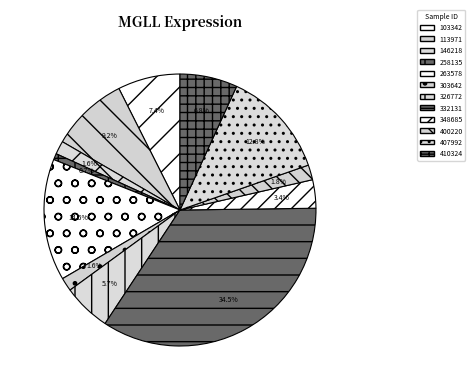

Rank the categories by value from lowest to highest.

258135, 146218, 303642, 400220, 348685, 326772, 410324, 103342, 113971, 407992, 263578, 332131